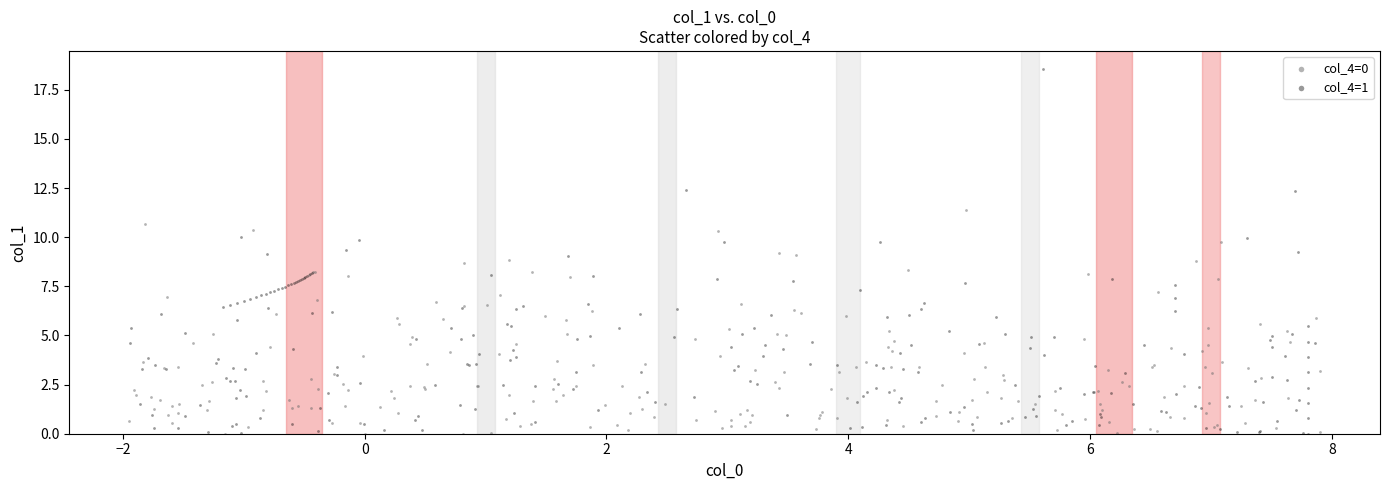

Which series has the widest spread of Y values?

col_4=1